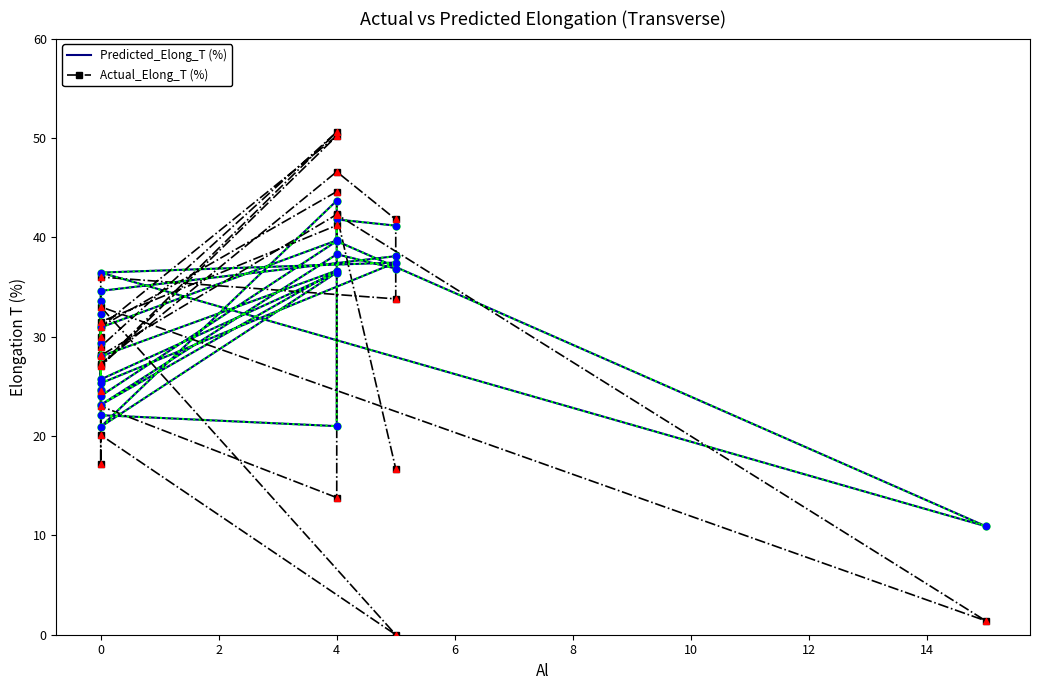

Which series has the largest Y range (max minus min)?

Actual_Elong_T (%)